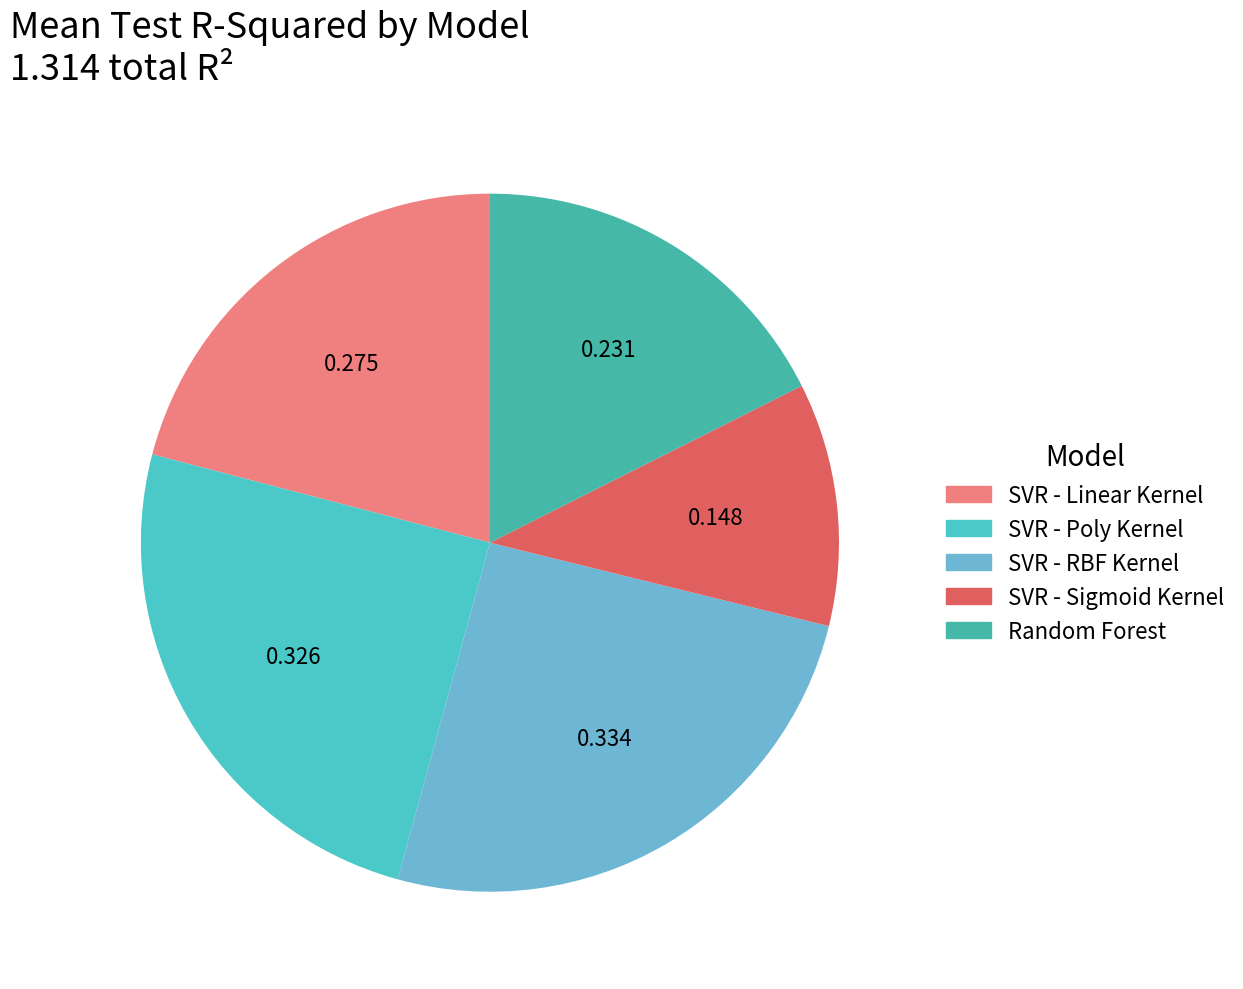

To the nearest percent, what percentage of the pie is SVR - Linear Kernel?

21%